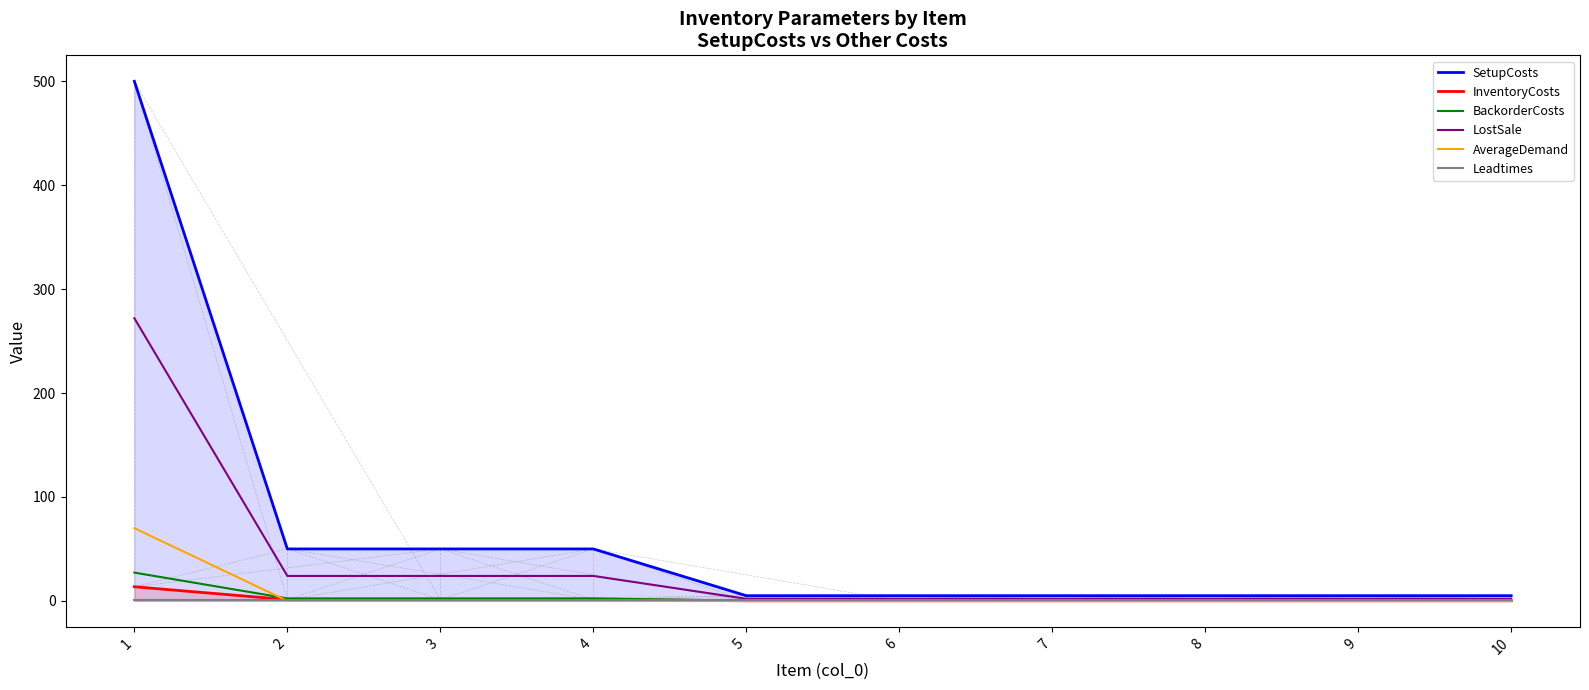

Is it true that AverageDemand equals 0.0 at 10?

True